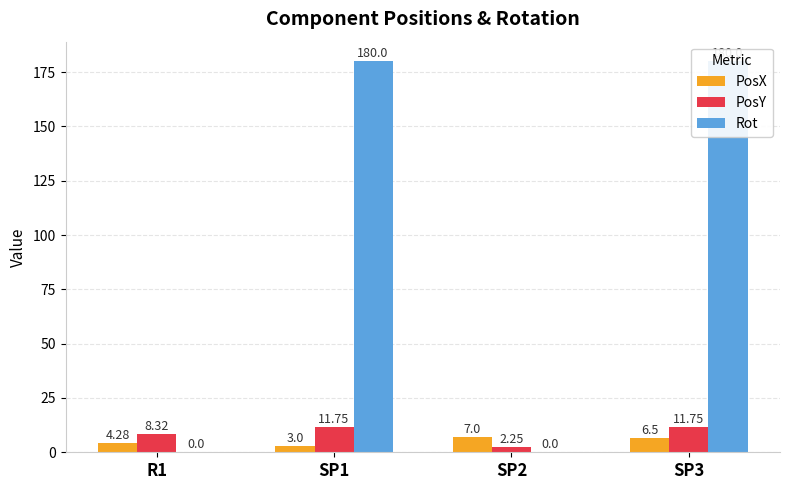

Between SP1 and SP3, which is larger?

SP3